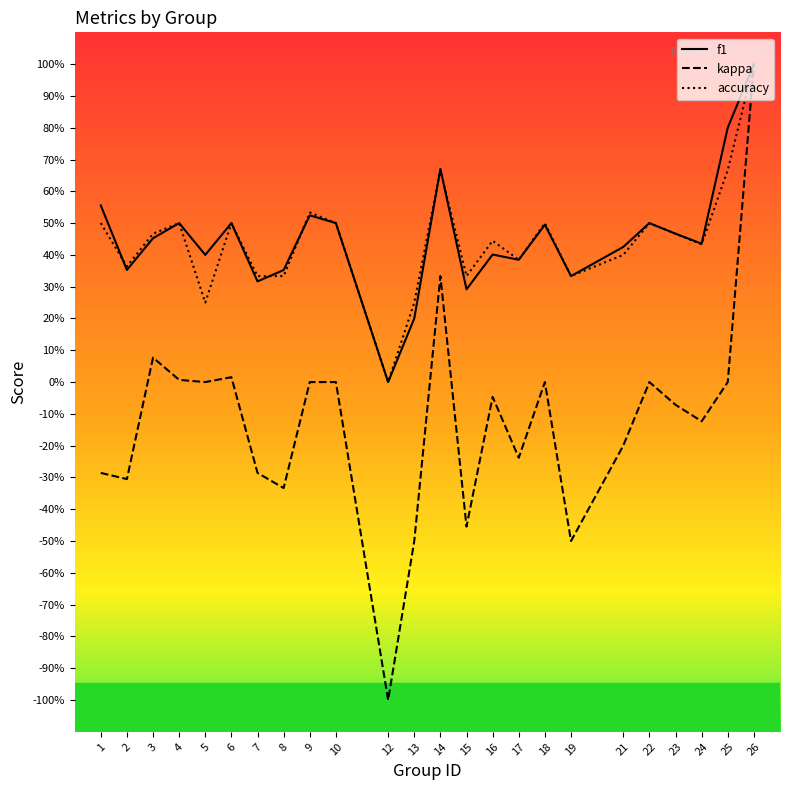

Reading left to right, transcribe all the data shown in this chart.

f1: 1=0.6	2=0.4	3=0.5	4=0.5	5=0.4	6=0.5	7=0.3	8=0.4	9=0.5	10=0.5	12=0.0	13=0.2	14=0.7	15=0.3	16=0.4	17=0.4	18=0.5	19=0.3	21=0.4	22=0.5	23=0.5	24=0.4	25=0.8	26=1.0
kappa: 1=-0.3	2=-0.3	3=0.1	4=0.0	5=0.0	6=0.0	7=-0.3	8=-0.3	9=0.0	10=0.0	12=-1.0	13=-0.5	14=0.3	15=-0.5	16=-0.0	17=-0.2	18=0.0	19=-0.5	21=-0.2	22=0.0	23=-0.1	24=-0.1	25=0.0	26=1.0
accuracy: 1=0.5	2=0.4	3=0.5	4=0.5	5=0.2	6=0.5	7=0.3	8=0.3	9=0.5	10=0.5	12=0.0	13=0.2	14=0.7	15=0.3	16=0.4	17=0.4	18=0.5	19=0.3	21=0.4	22=0.5	23=0.5	24=0.4	25=0.7	26=1.0